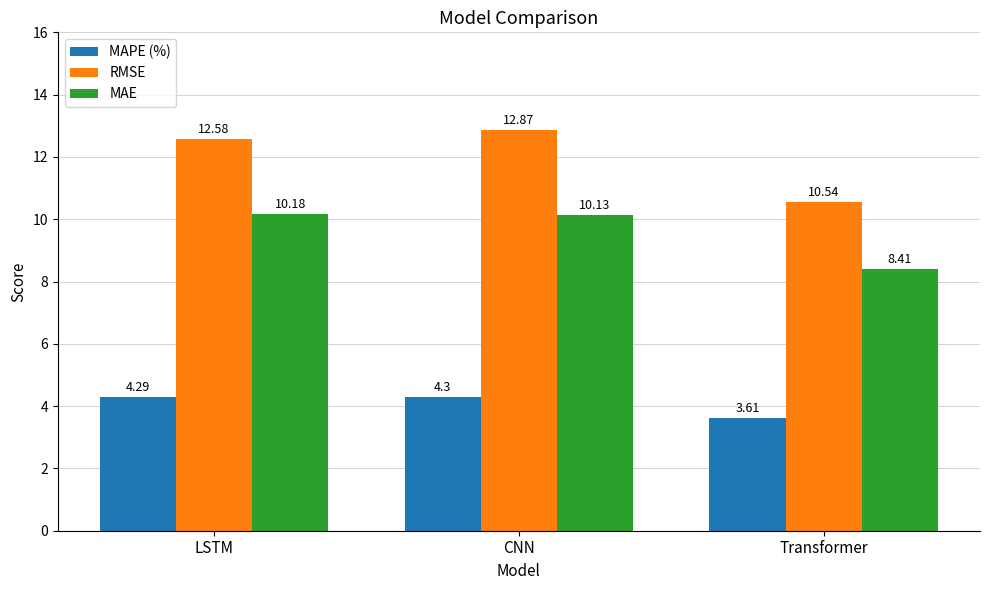

At which category does the chart reach its minimum across all series?

Transformer